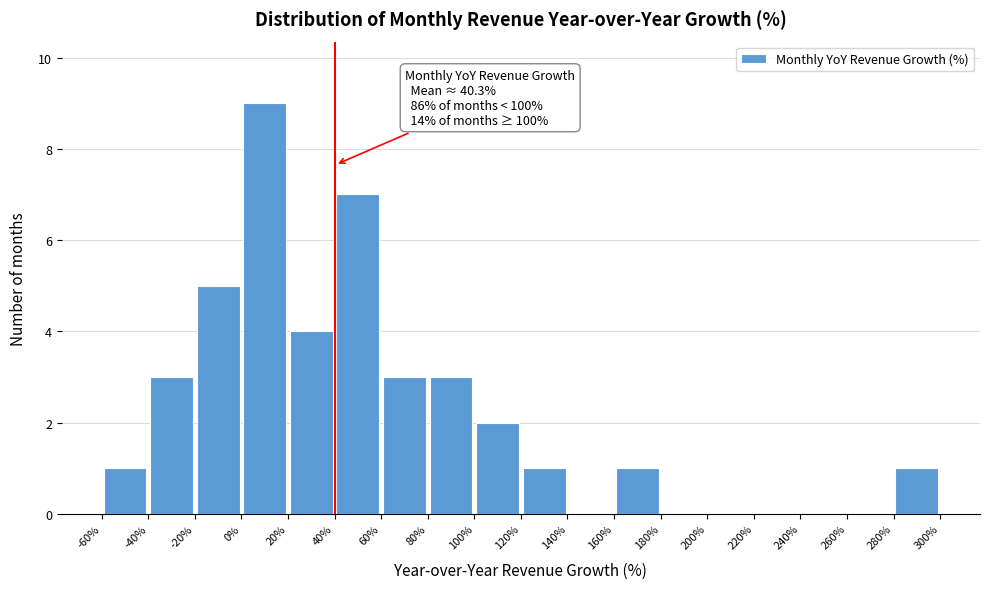

Which range on the x-axis has the tallest bar?

0% to 20%